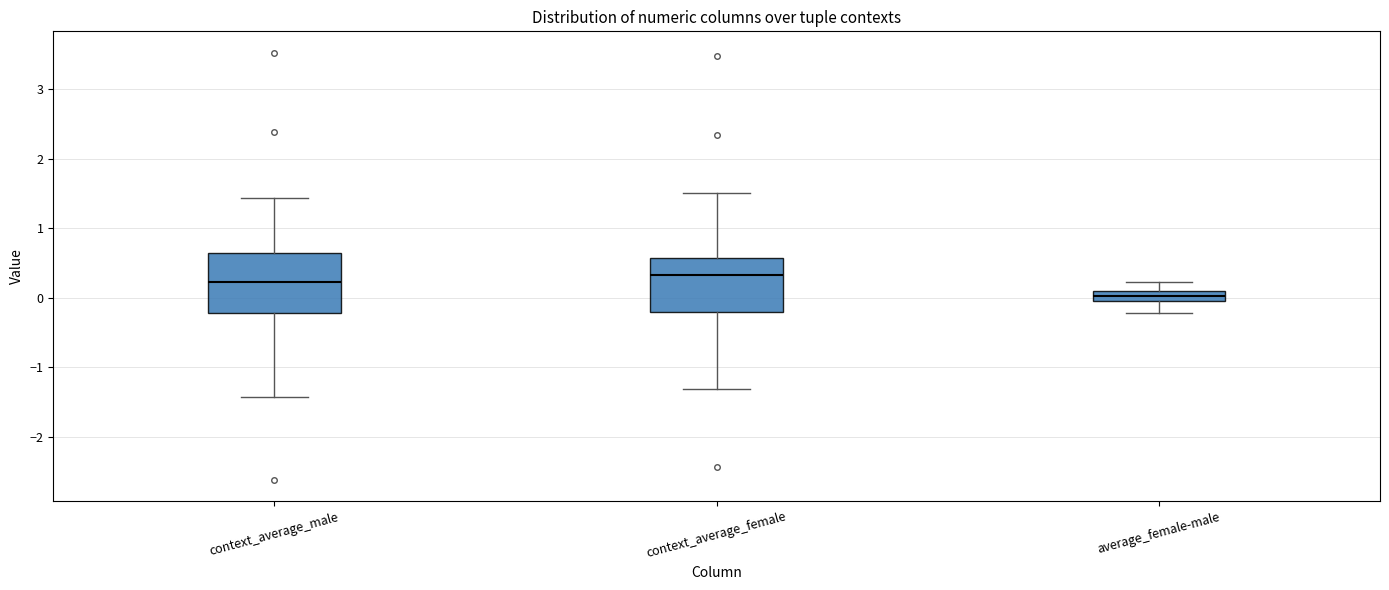

Where is the upper edge of the box for context_average_female on the y-axis? The values are not printed on the chart, so give them approximately, as read against the axis.

0.6